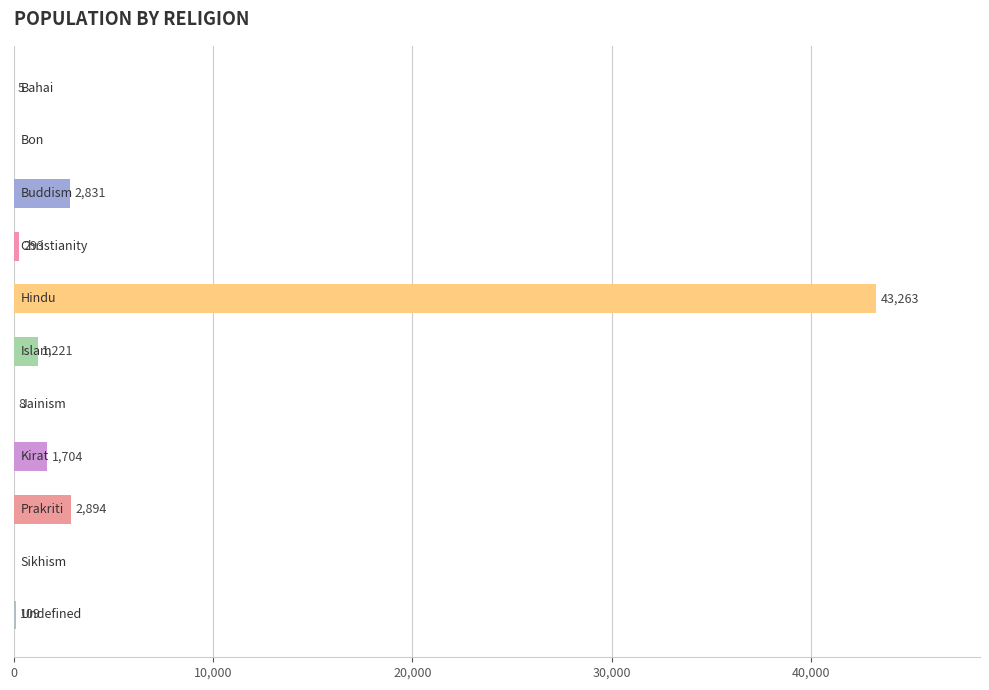

What is the greatest value displayed?

43263